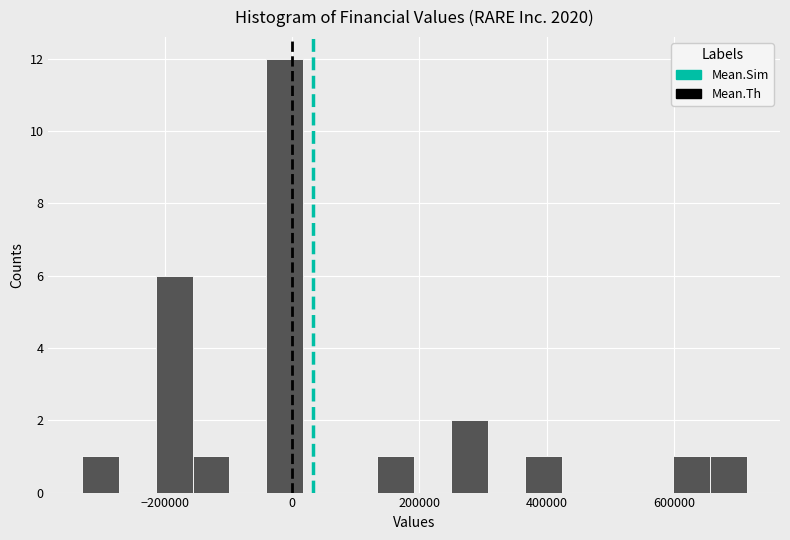

Read against the x-axis, roughly where is the centre of the tallest bar?

-20000